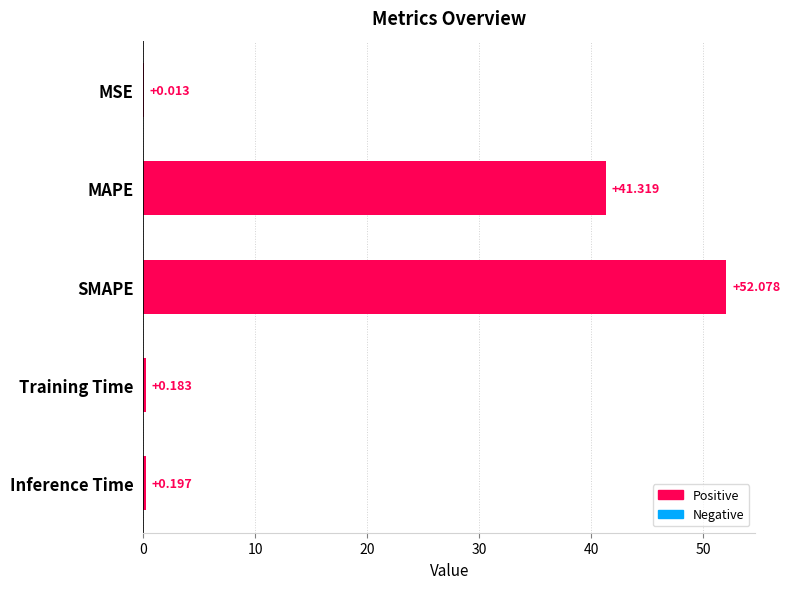

At which label is the value closest to 26?

MAPE